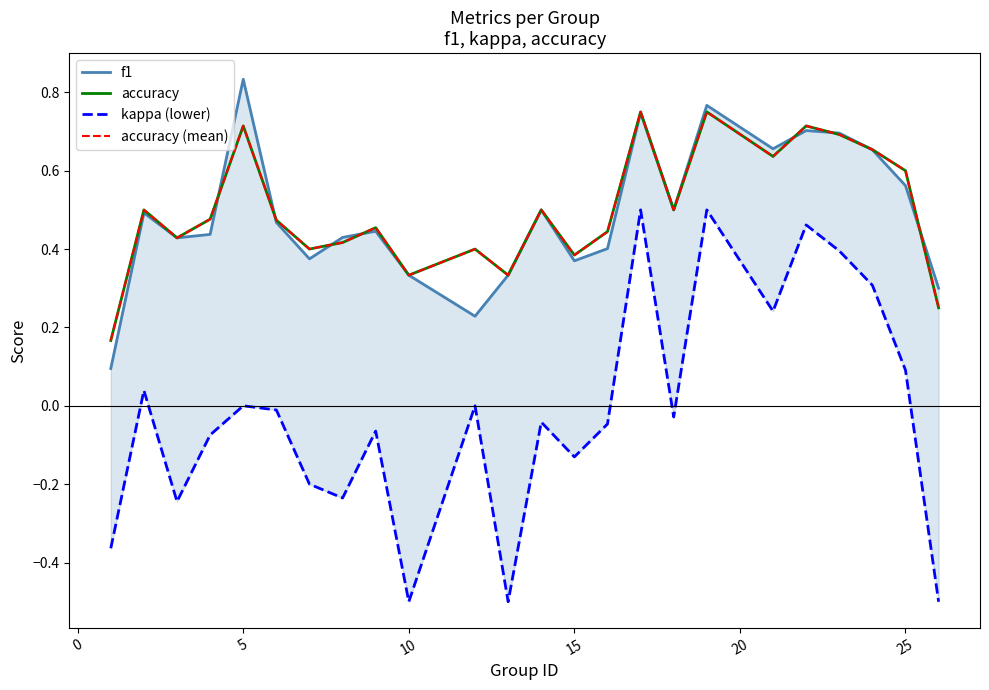

True or false: f1 and accuracy (mean) intersect in this chart.

True